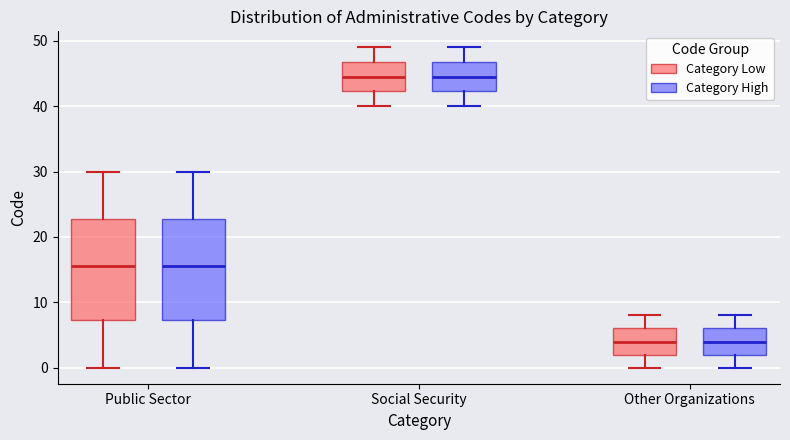

Where does the upper whisker of the box for Public Sector (Category High) end on the y-axis? The values are not printed on the chart, so give them approximately, as read against the axis.

30